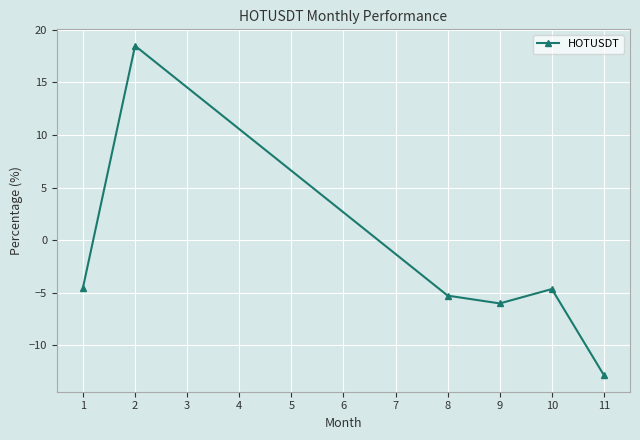

At which category does the data reach its first local peak?

2